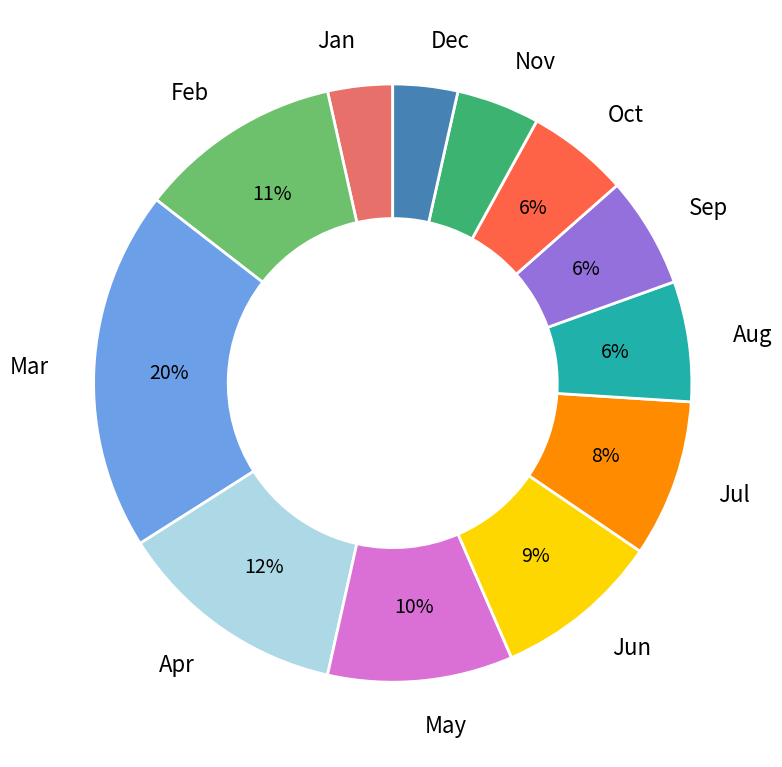

Do Aug and Jan together represent more than half of the pie?

No